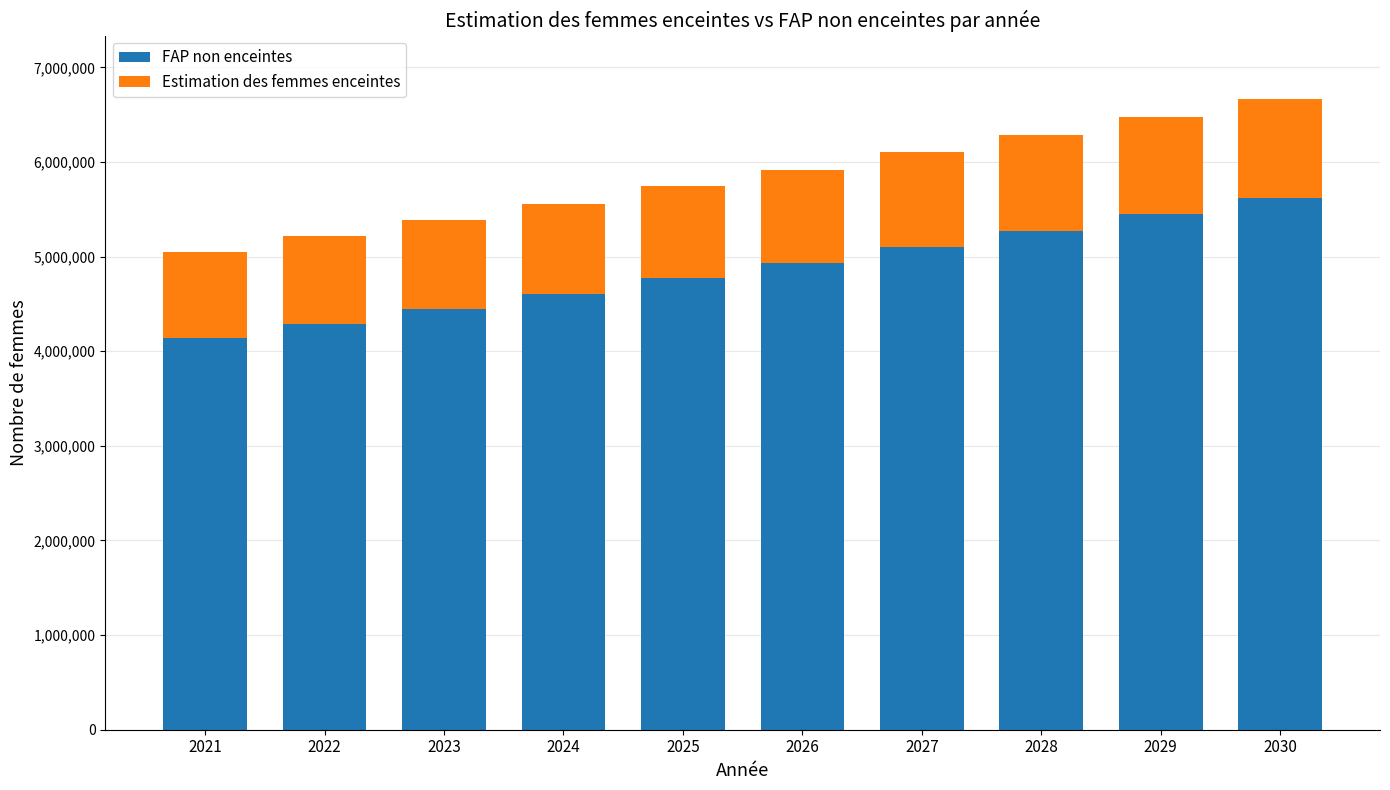

Rank the categories by FAP non enceintes value from lowest to highest.

2021, 2022, 2023, 2024, 2025, 2026, 2027, 2028, 2029, 2030